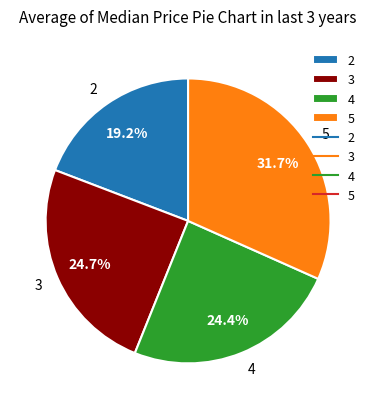

True or false: 3 accounts for 19% of the total.

False